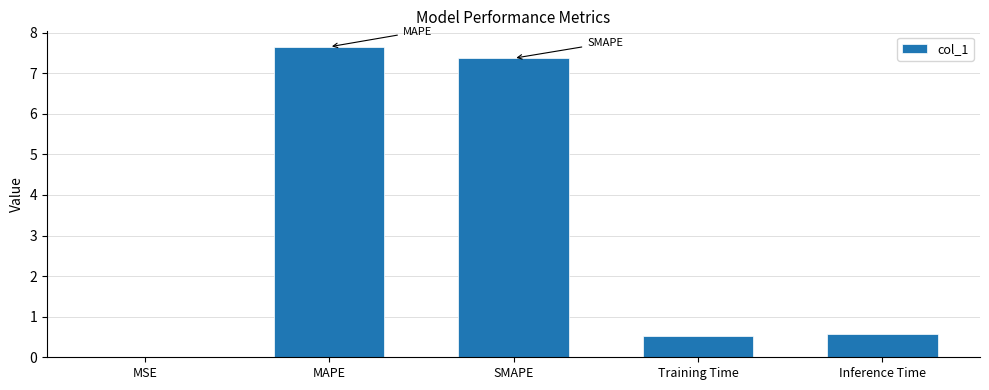

Read the value at SMAPE.

7.4